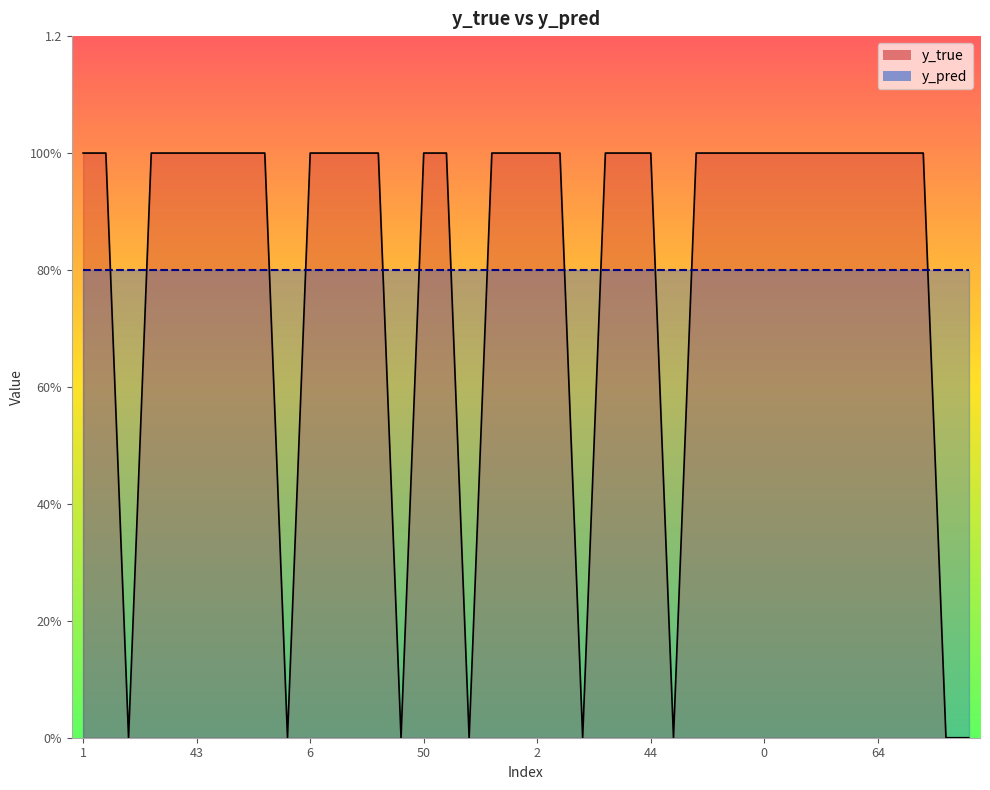

The chart shows a value of 0 at 14. True or false?

False